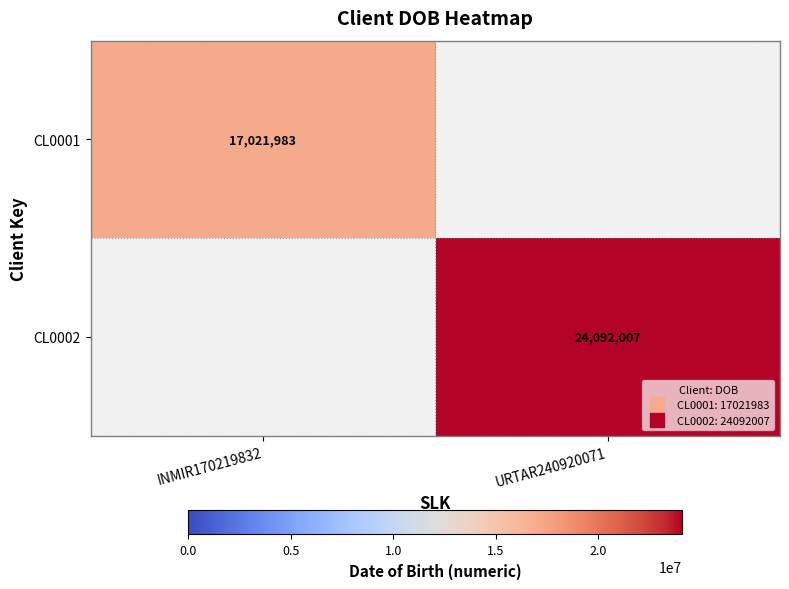

True or false: CL0001 has a value of 28807106.4 at INMIR170219832.

False